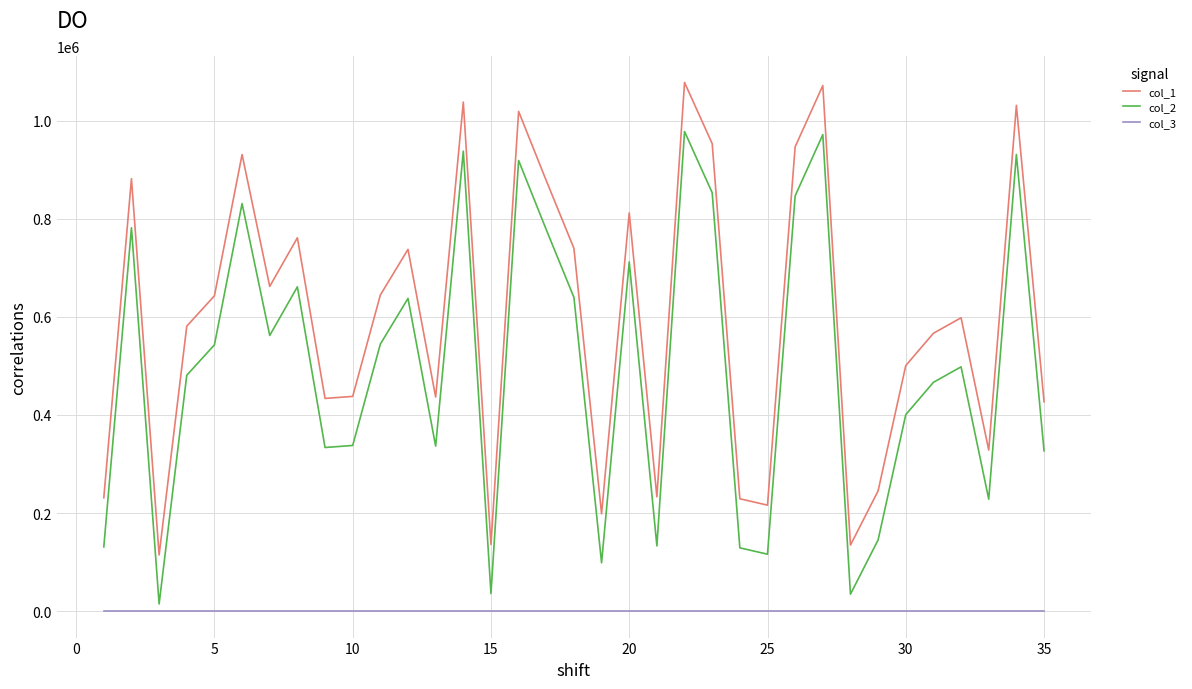

True or false: col_1 and col_3 intersect in this chart.

False